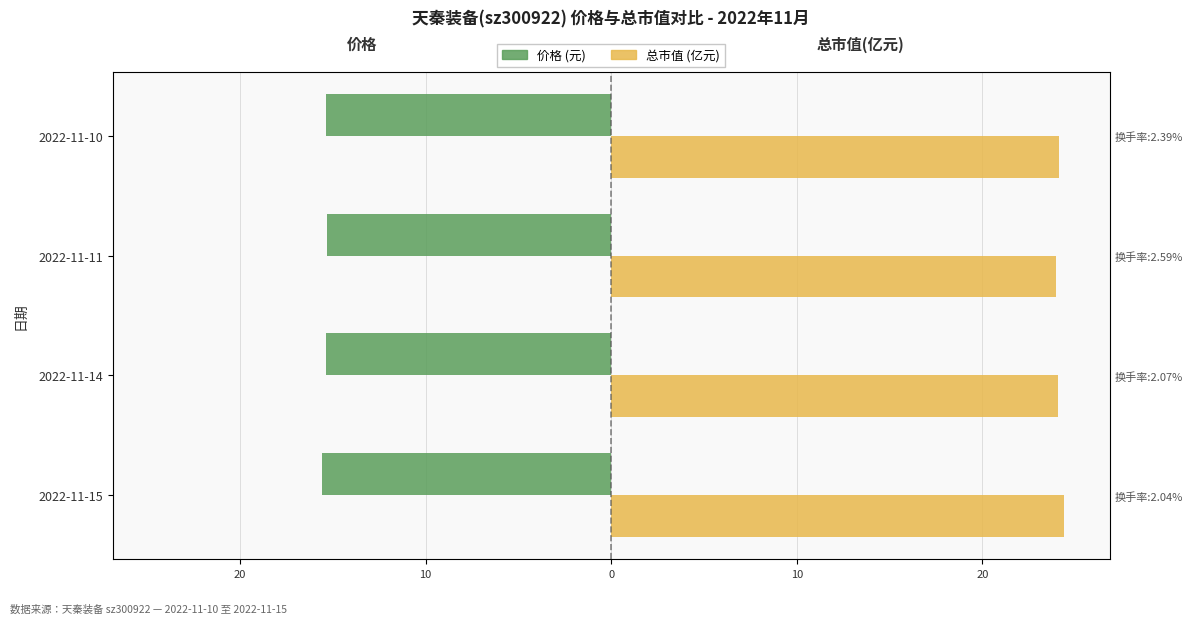

What are all the series names shown in the legend?

价格, 总市值(亿元)